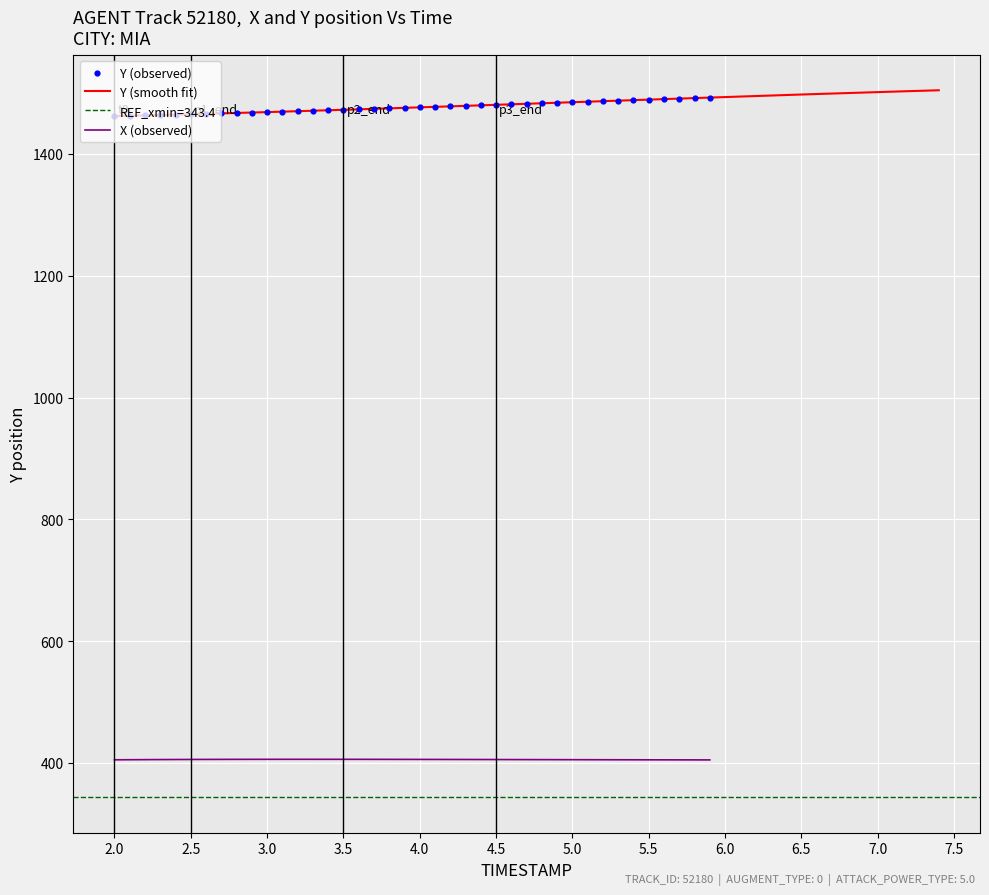

Which series has the largest total across all categories?

Y